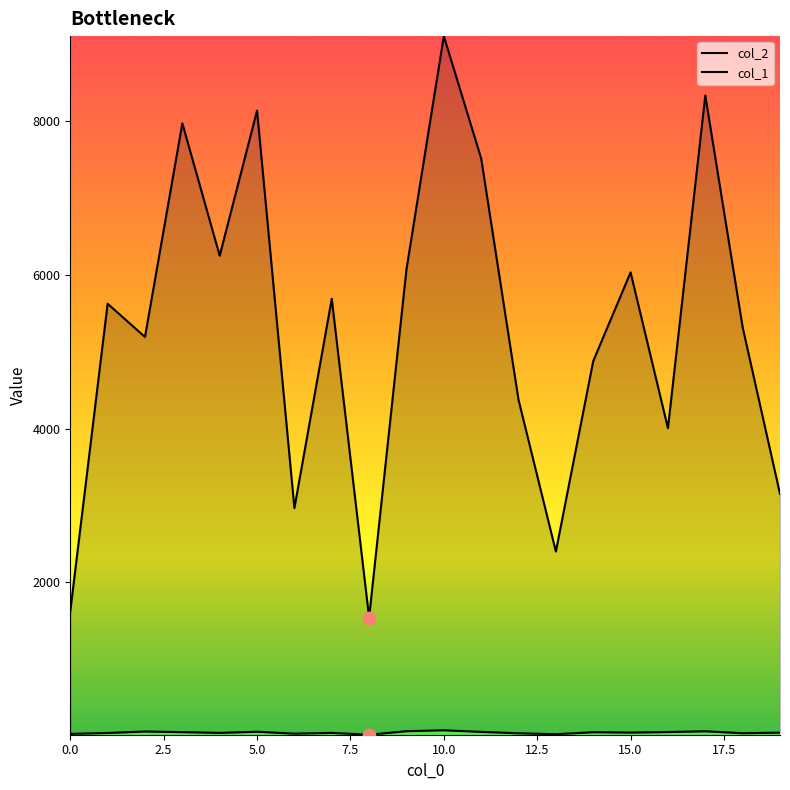

Which series has the widest spread of Y values?

col_2